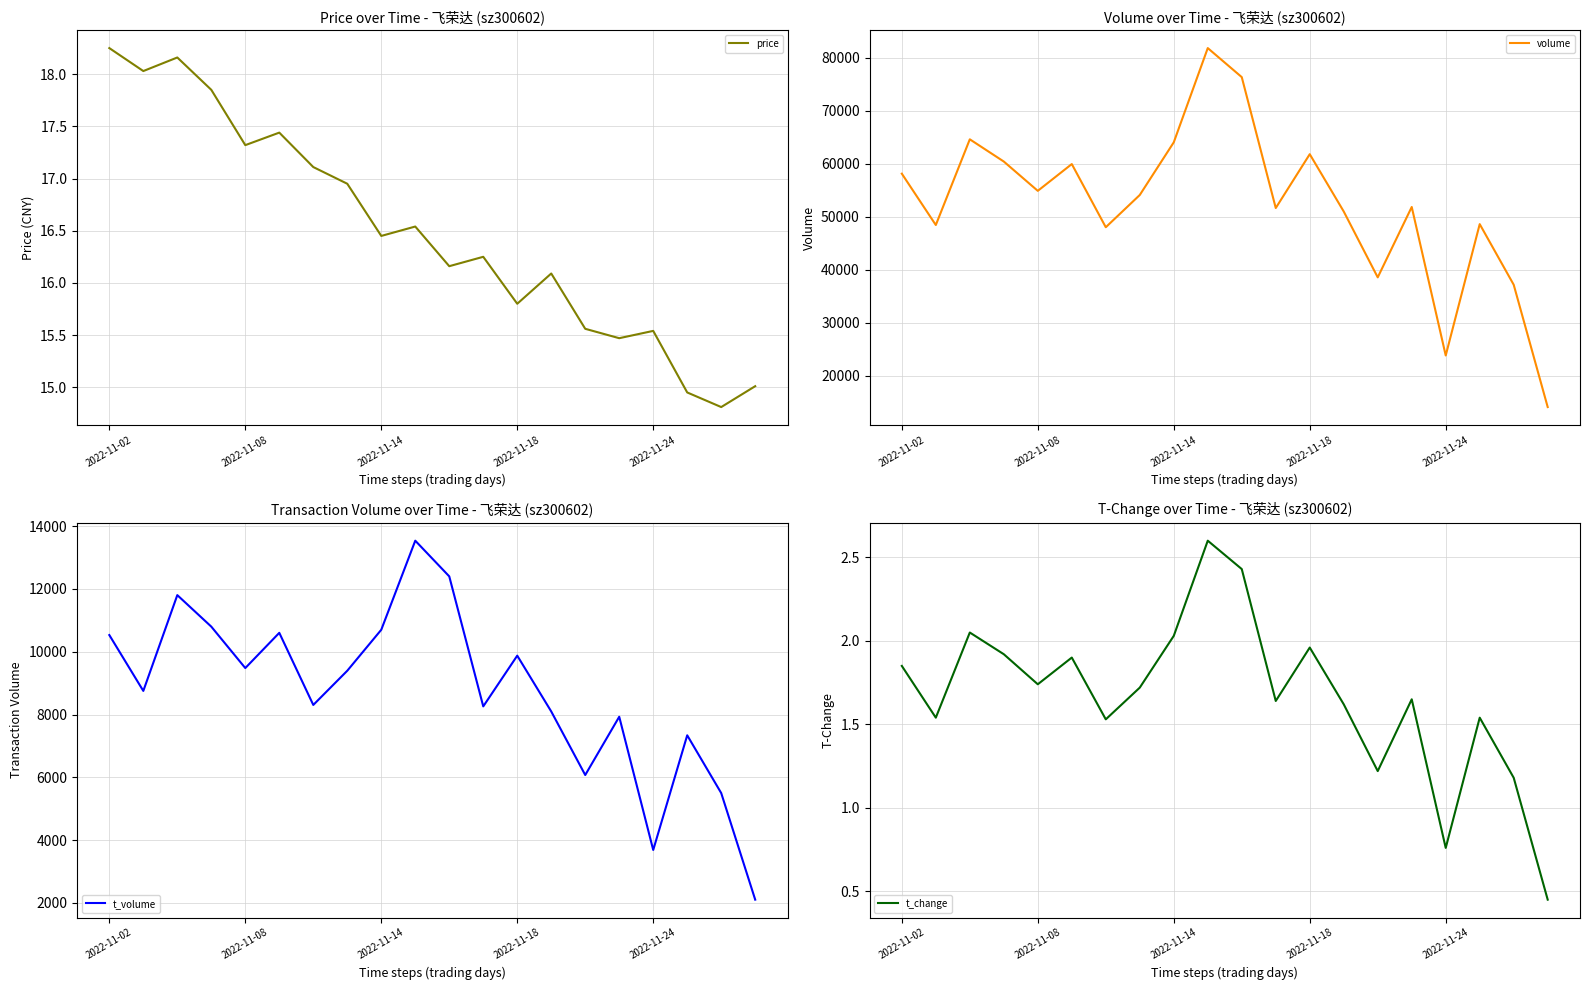

What is the approximate value of t_volume at 10?

12401.0